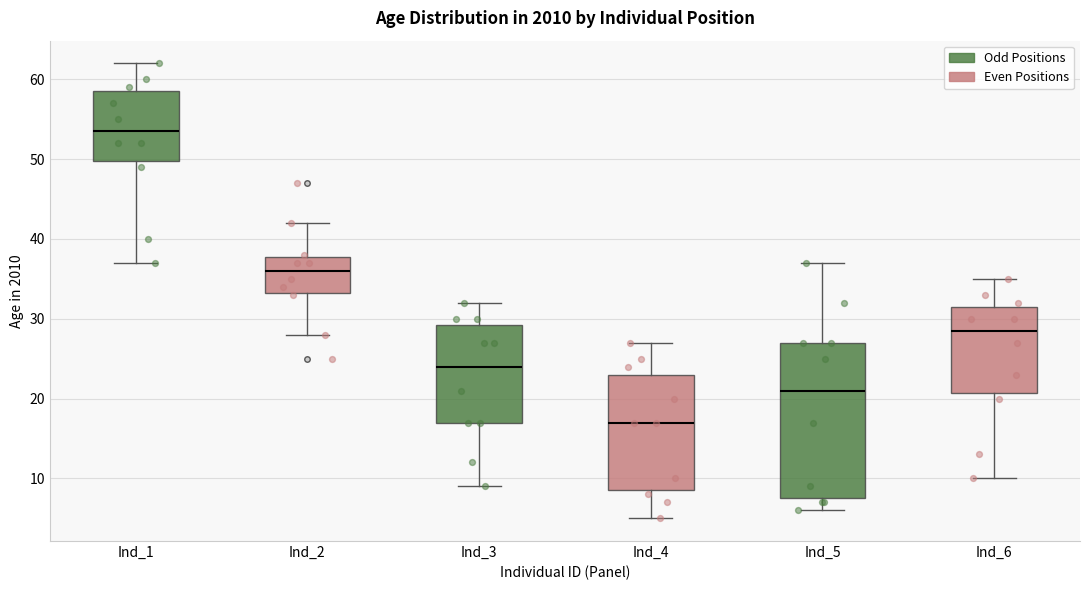

Which box is the tallest, from its lower edge to its upper edge?

Ind_5